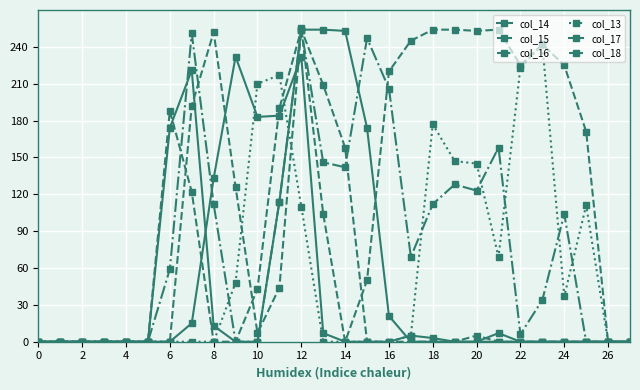

Where is the first local maximum for col_18?

6